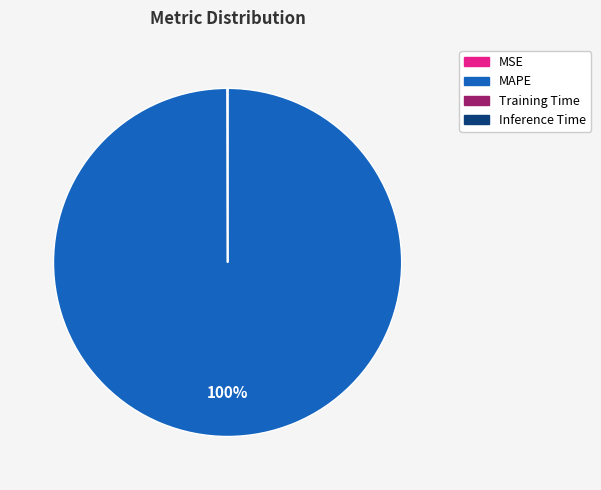

What is the largest slice in the pie chart?

MAPE